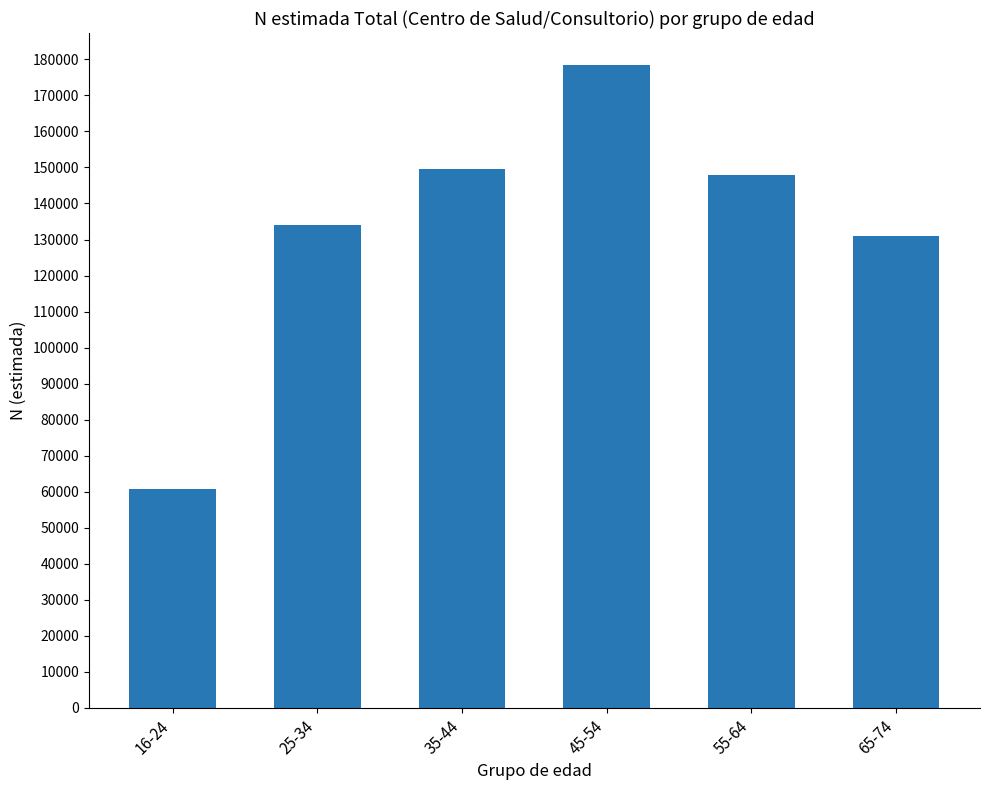

List the labels in order of value, largest first.

45-54, 35-44, 55-64, 25-34, 65-74, 16-24